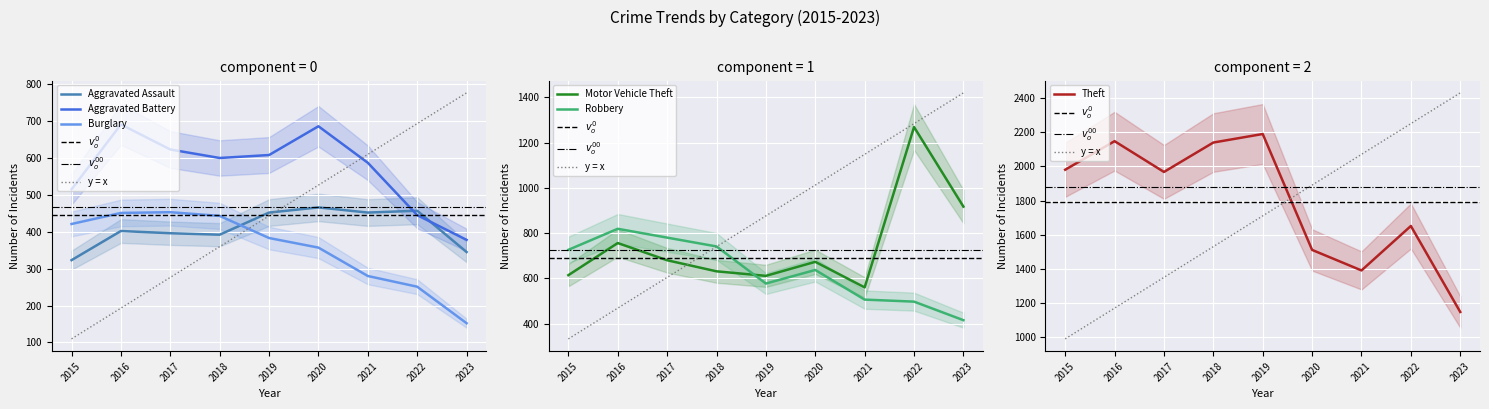

What is the sum of the Aggravated Battery values at 2023 and 2021?

965